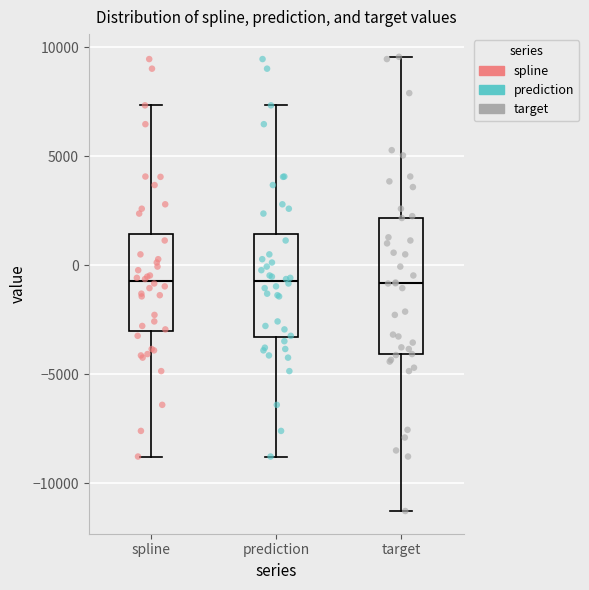

Which box is the tallest, from its lower edge to its upper edge?

target